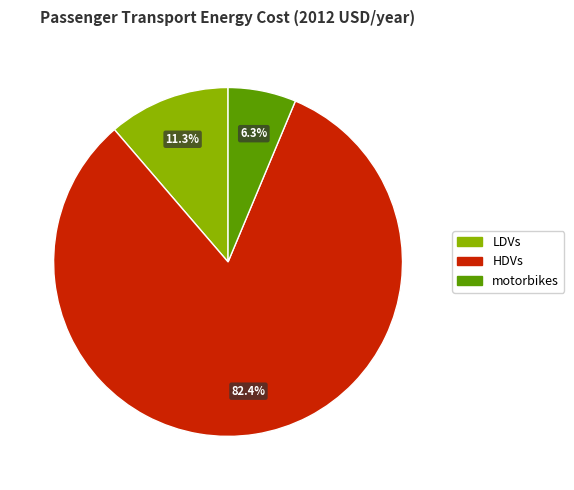

How many slices are in this pie chart?

3